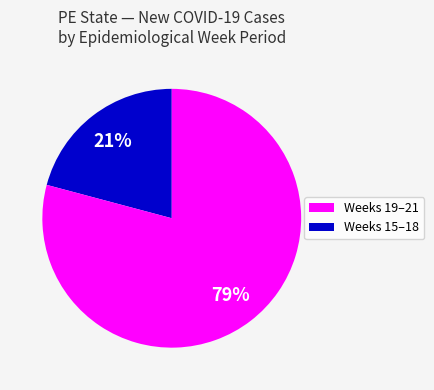

Does any single category account for the majority?

Yes